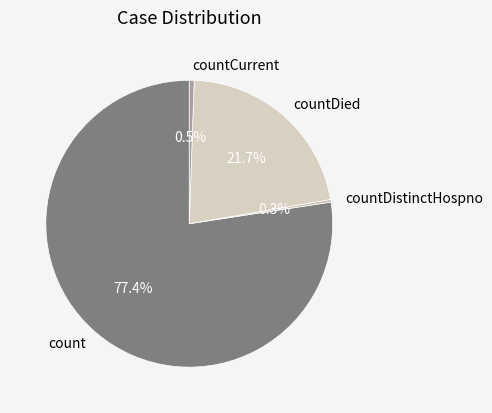

To the nearest percent, what is the average slice percentage?

25%